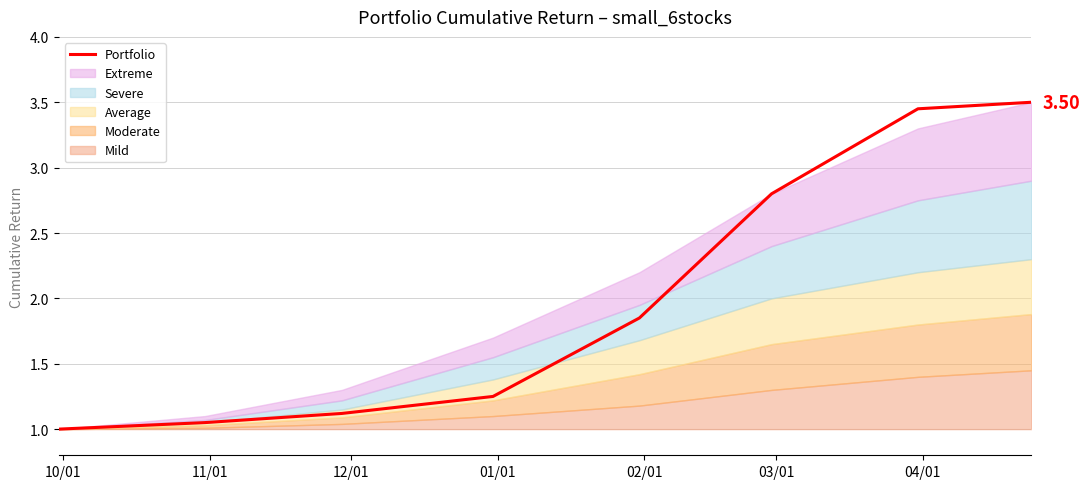

The chart shows a value of 1.0 at 10/01. True or false?

True